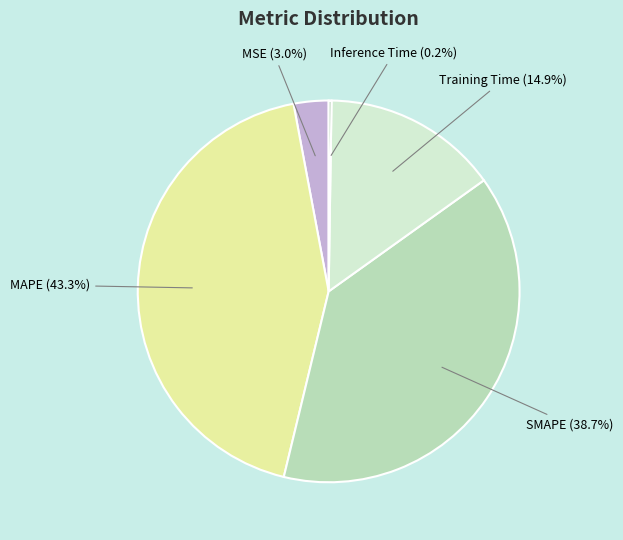

To the nearest percent, what is the difference between the MAPE and Training Time slice percentages?

28%